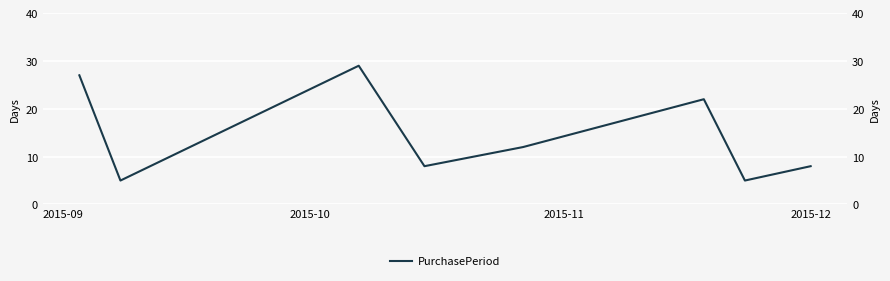

True or false: the data shows 12 at 2015-12.

False